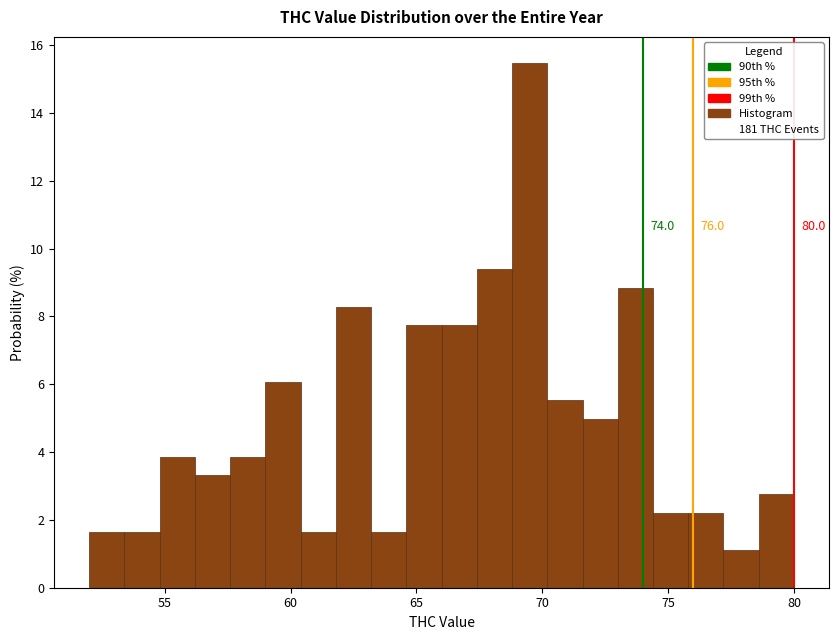

Read against the x-axis, roughly where is the centre of the tallest bar?

69.5